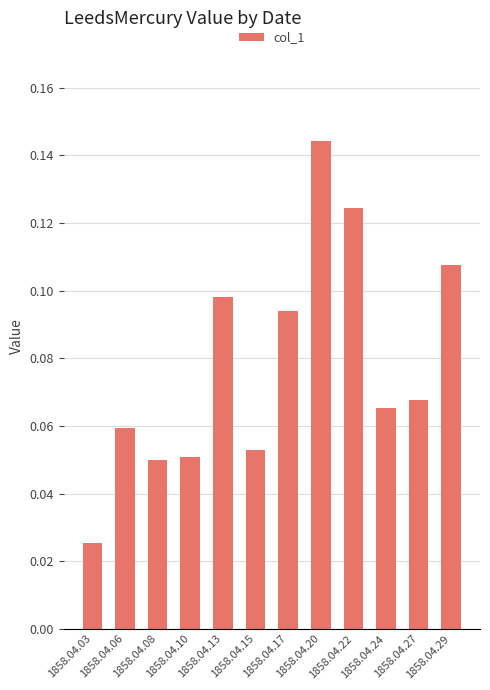

Between 1858.04.06 and 1858.04.13, which is larger?

1858.04.13